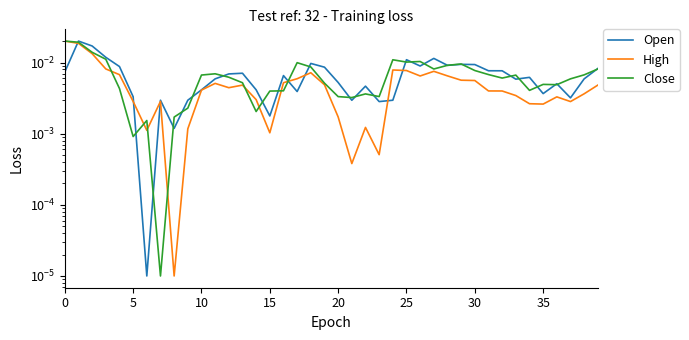

True or false: Open has a value of 0.0 at 16.

False